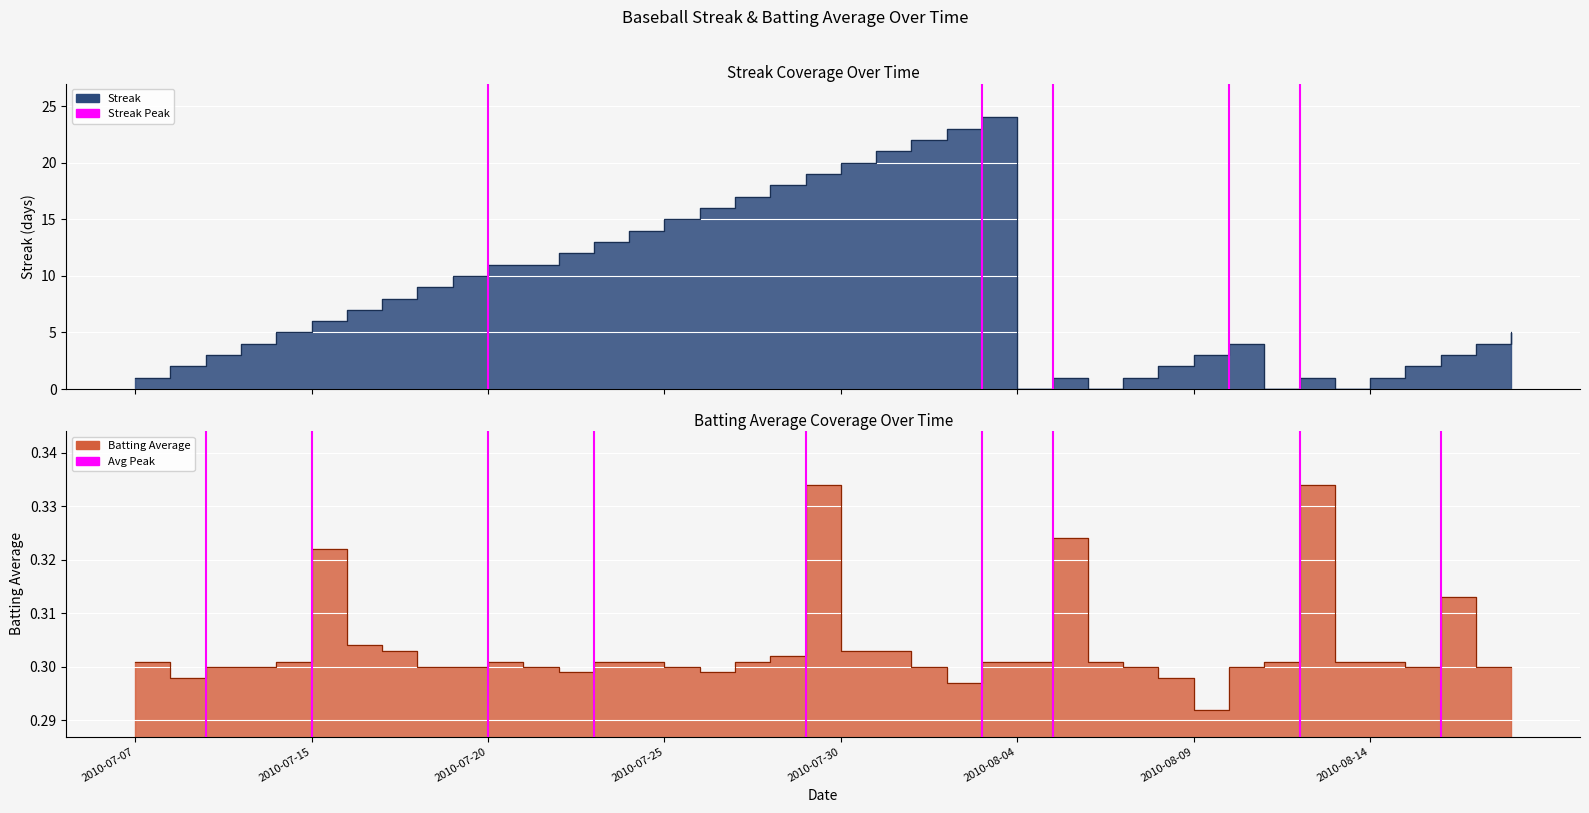

Where does the Streak series first go above 6?

2010-07-16